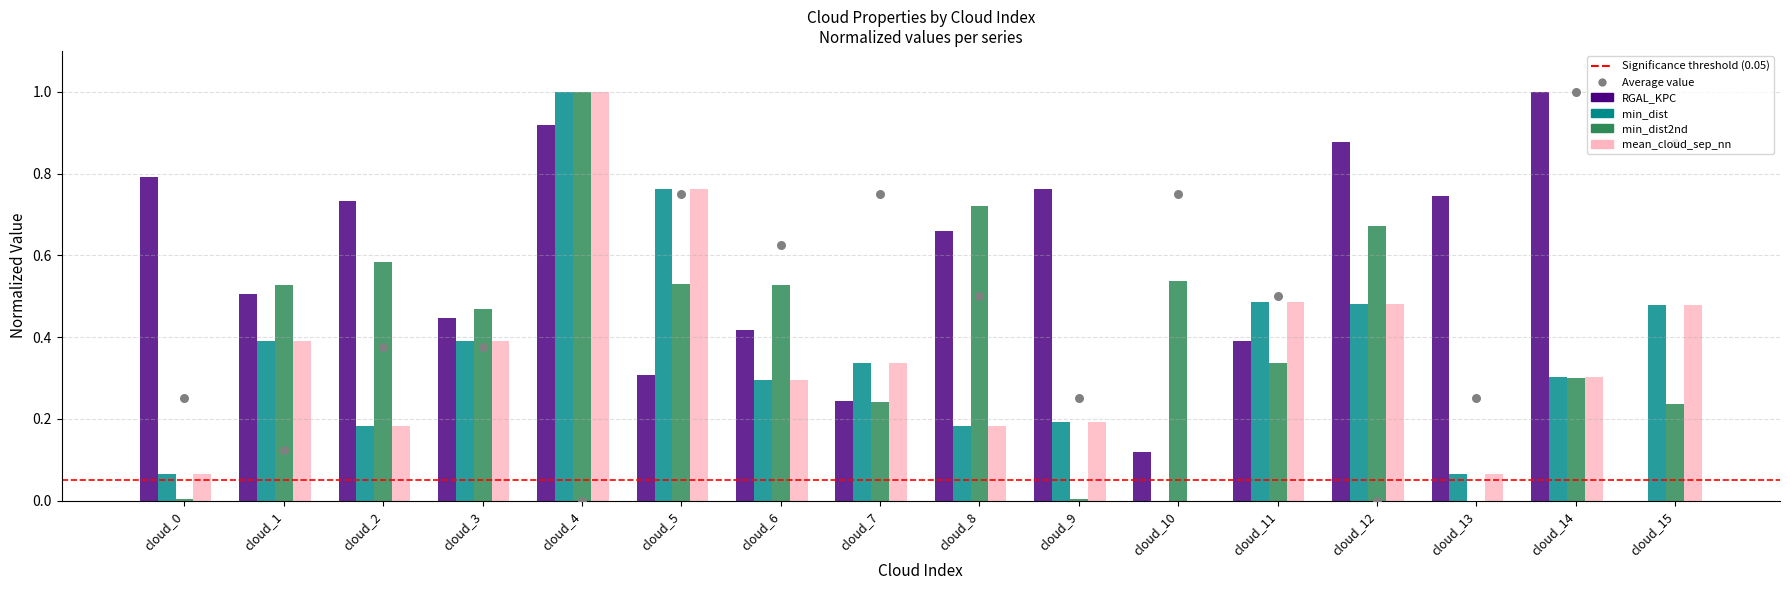

At how many categories does at least one series exceed 0?

16